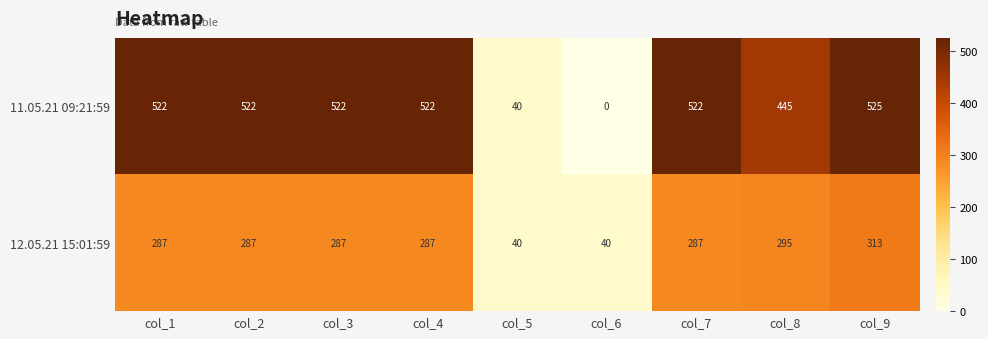

At col_2, list the series in order from largest to smallest.

11.05.21 09:21:59, 12.05.21 15:01:59